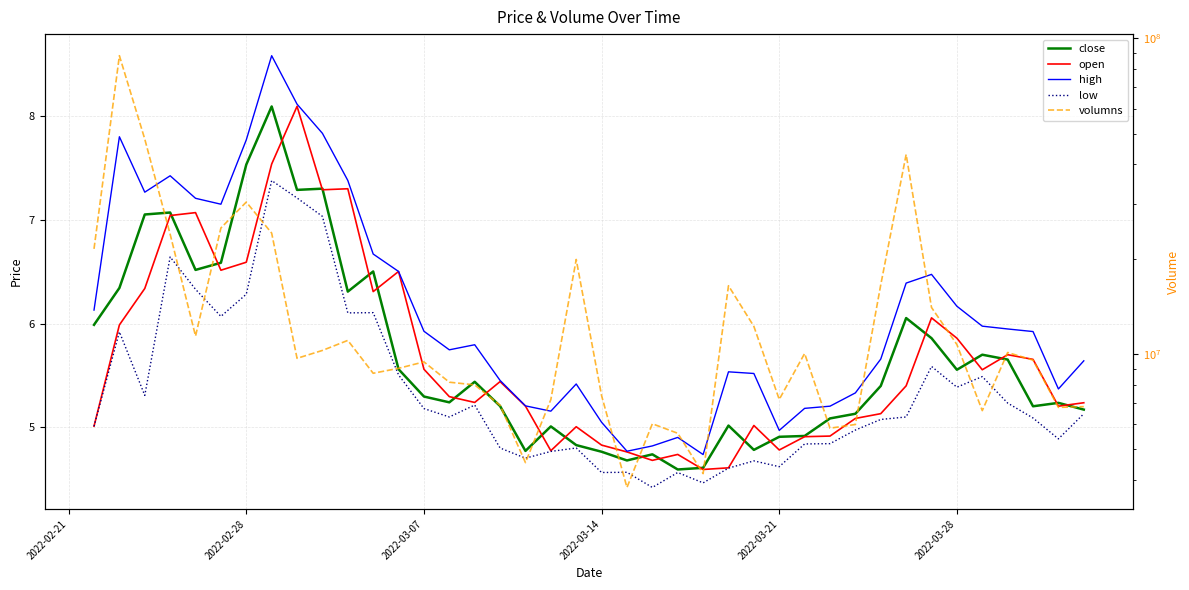

How many data points in high are above 5?

35